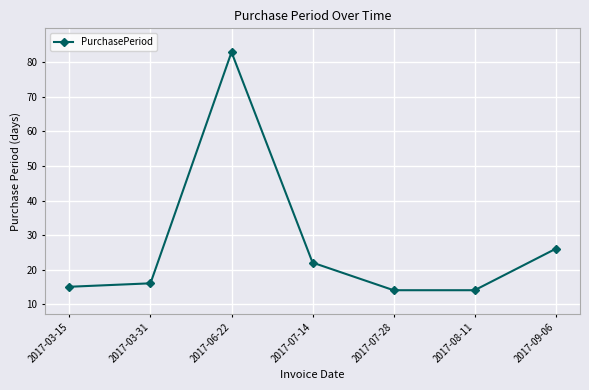

Is it true that the value at 2017-09-06 is 26?

True